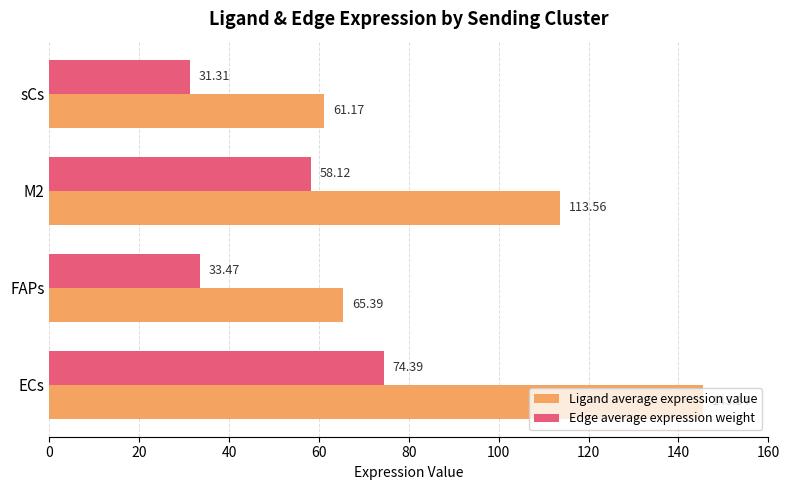

What is the average value of the Ligand average expression value series?

96.4